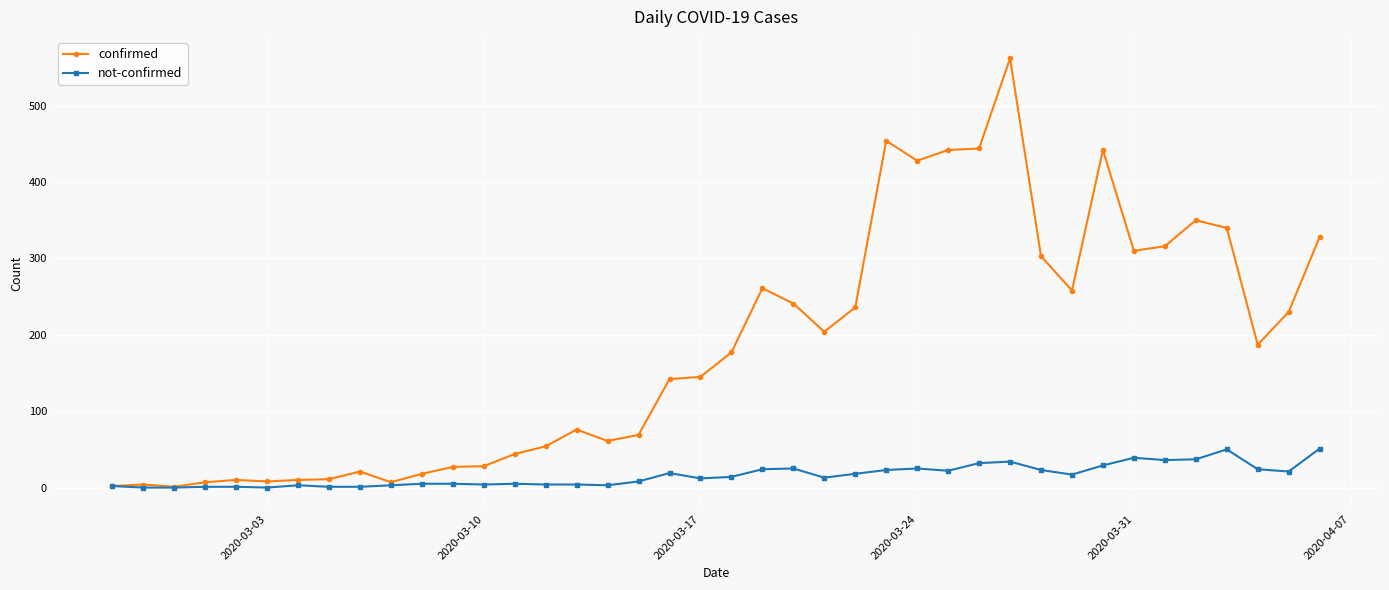

Which series has the largest total across all categories?

confirmed